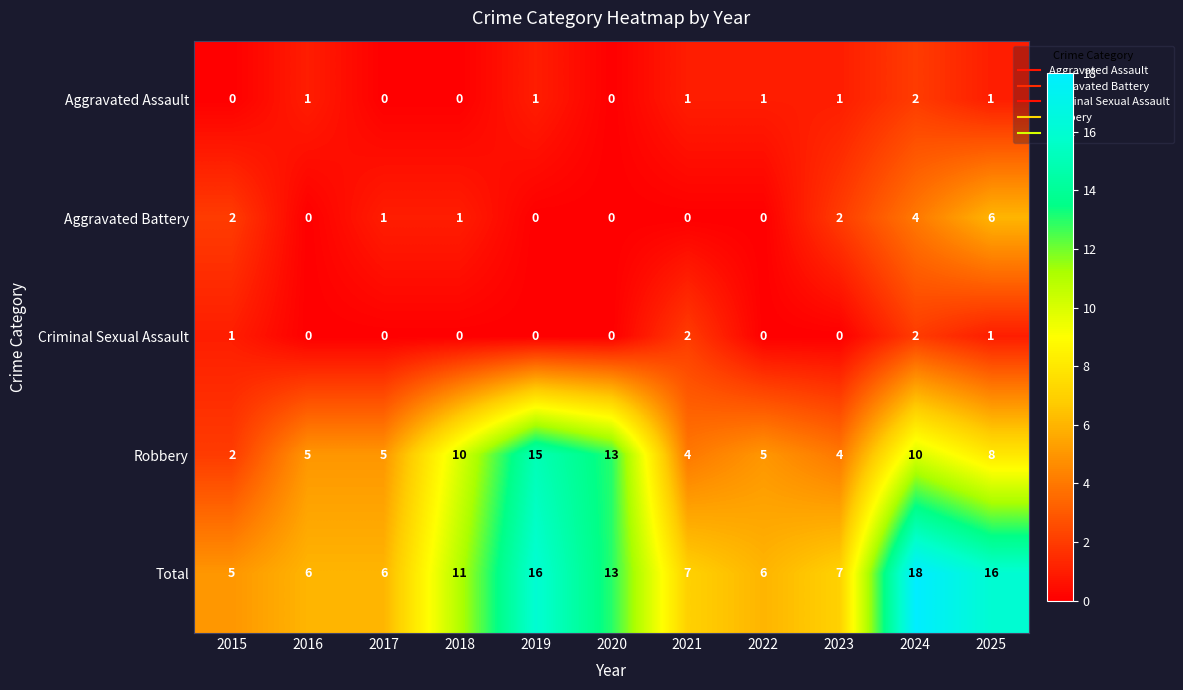

How many values in Aggravated Assault are above zero?

7